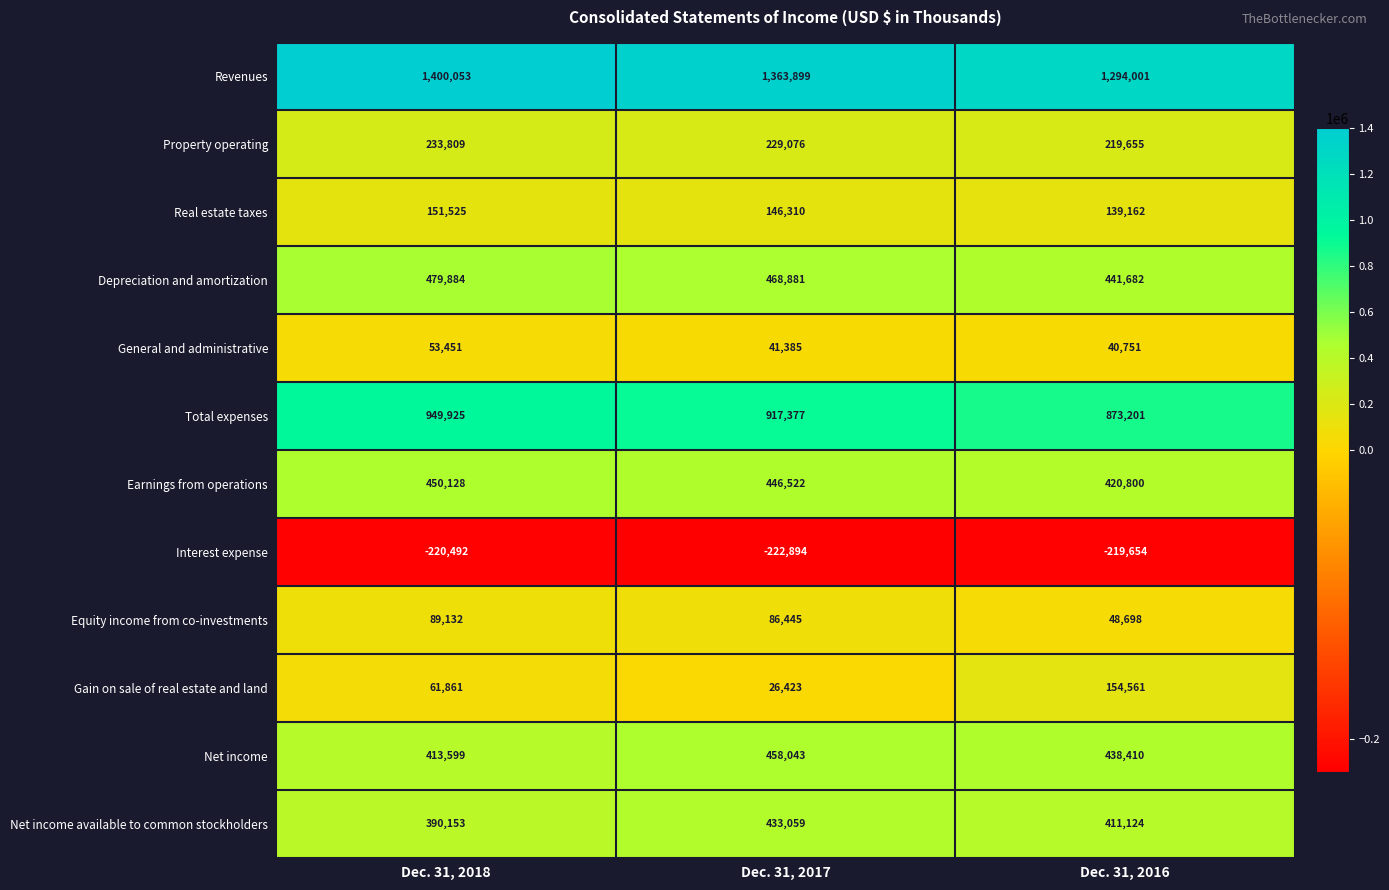

Where does the Property operating series first go above 229076?

Dec. 31, 2018